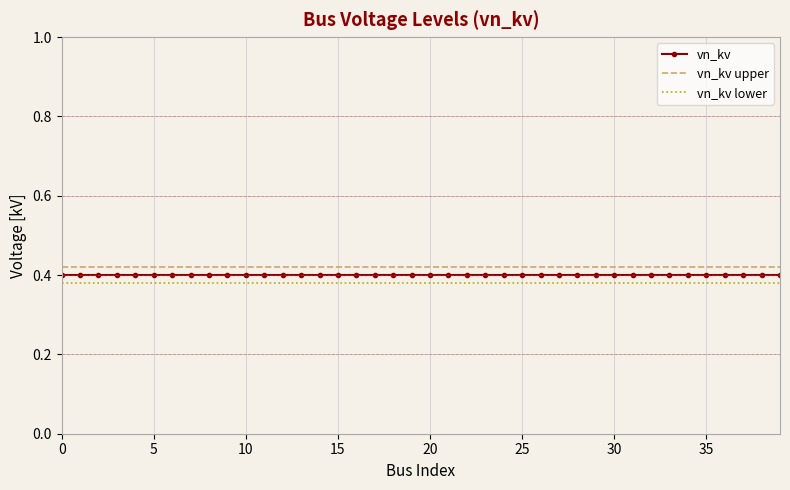

True or false: vn_kv upper and vn_kv intersect in this chart.

False